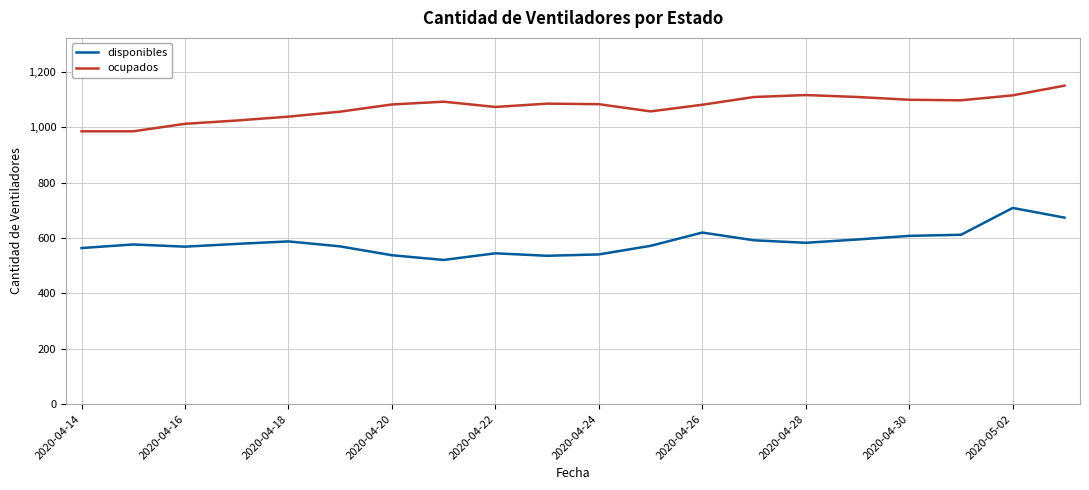

What is the average value of the disponibles series?

585